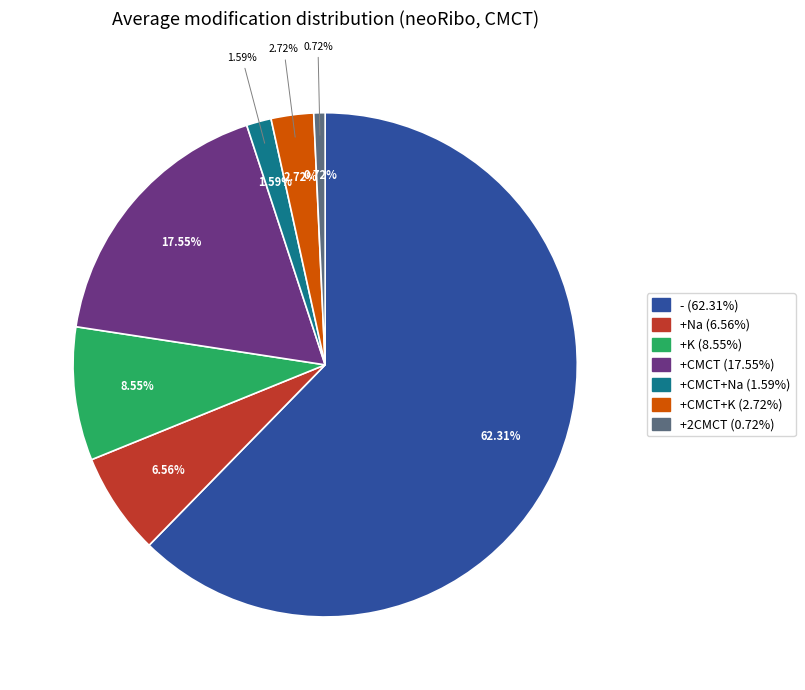

Combined, do +CMCT and +Na account for over 50%?

No